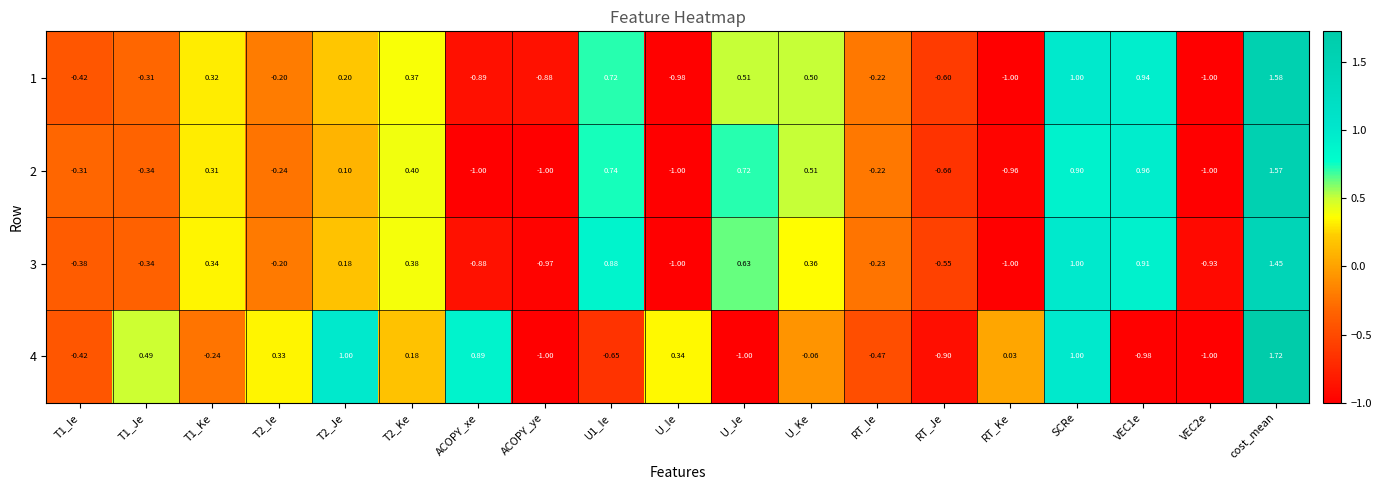

Which label corresponds to the largest value in the chart?

cost_mean